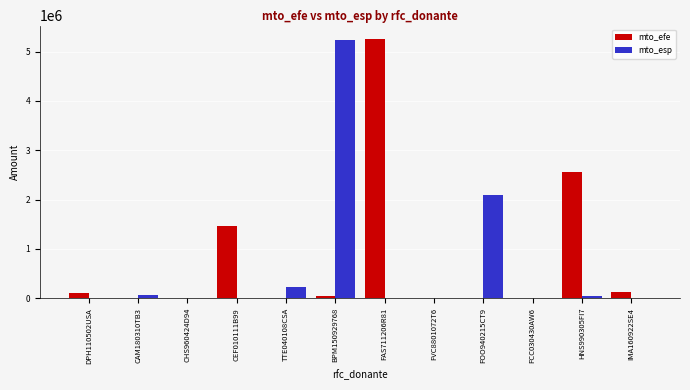

What is the sum of all mto_efe values?

9594211.9